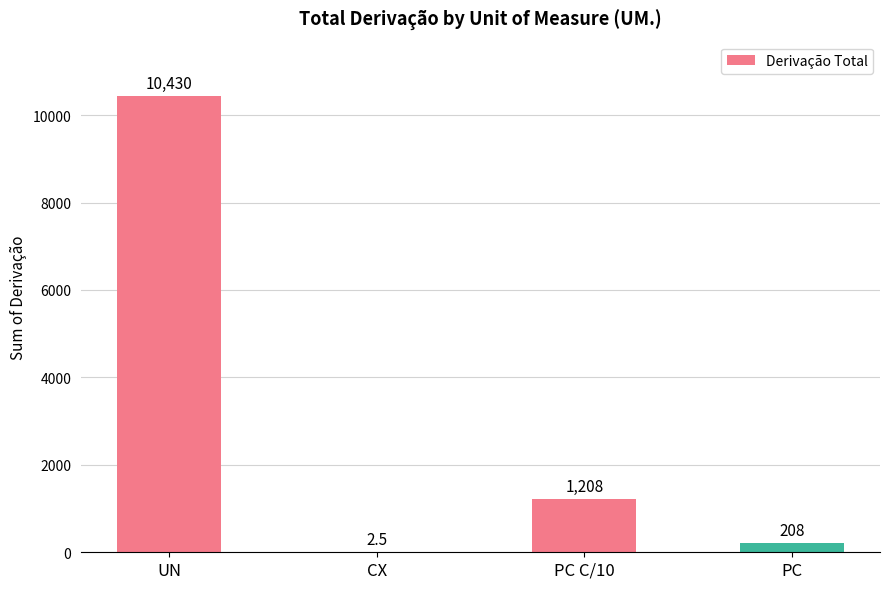

Is it true that the value at PC C/10 is 524.2?

False